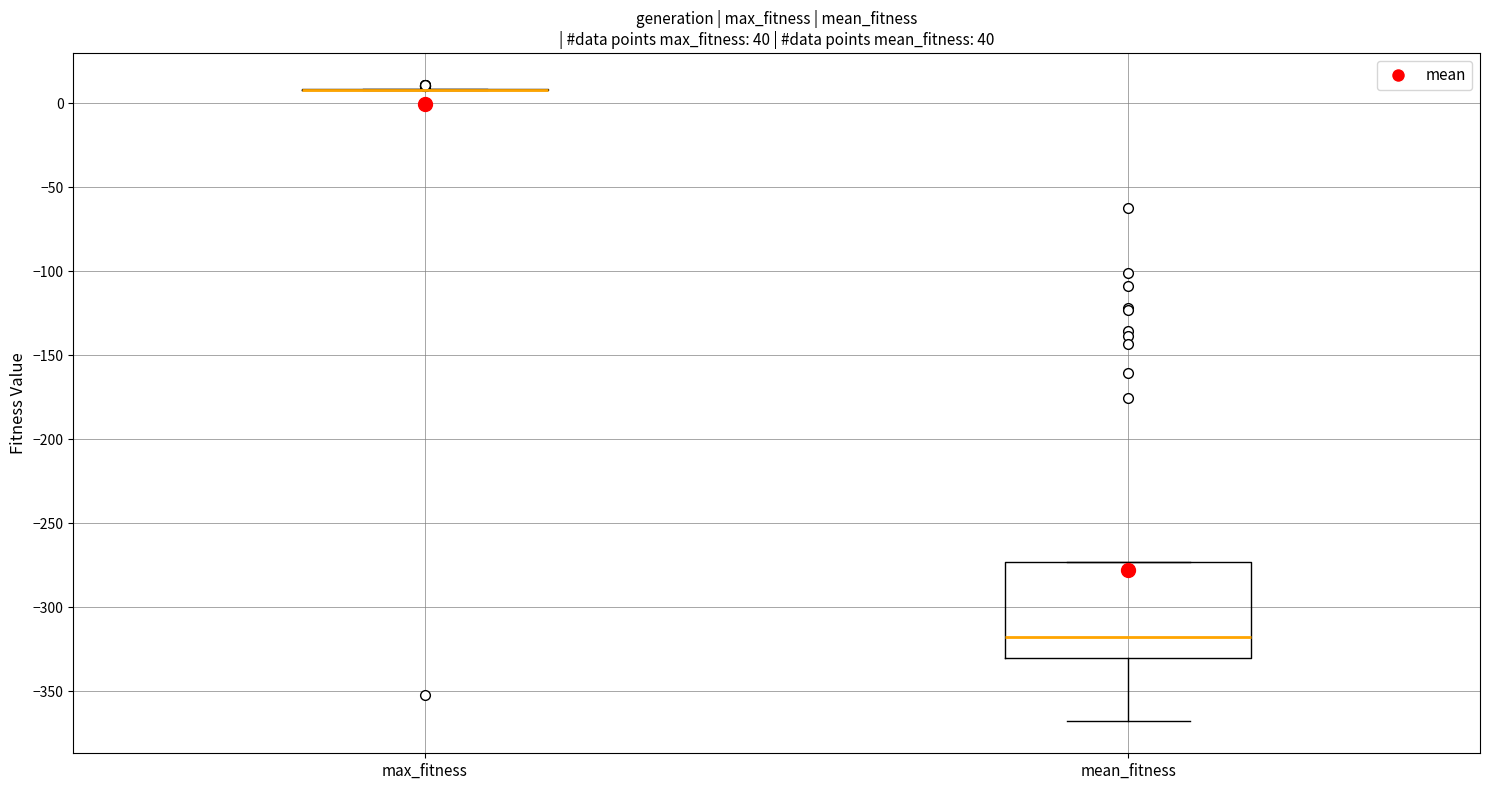

Where does the median line of the box for mean_fitness sit on the y-axis? The values are not printed on the chart, so give them approximately, as read against the axis.

-320